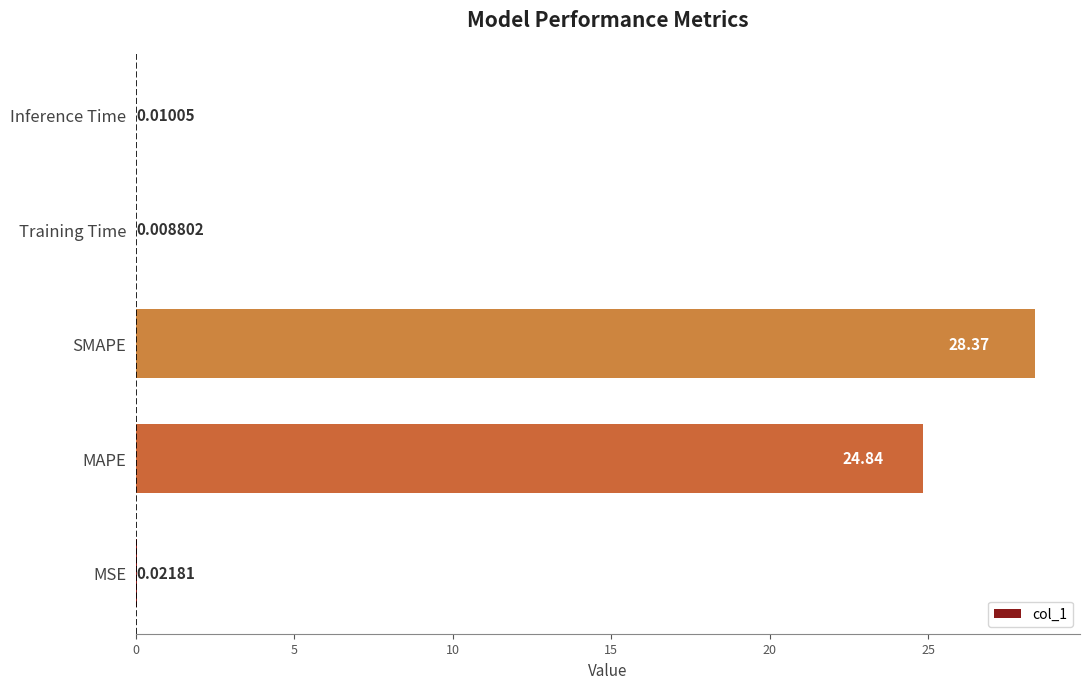

At which category does the chart reach its peak across all series?

SMAPE